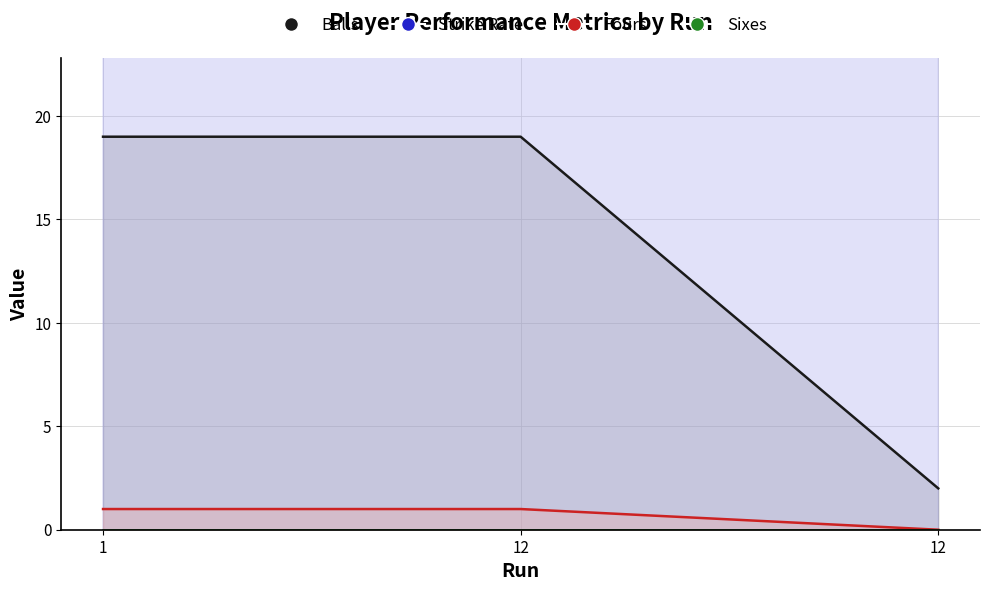

Is it true that Balls equals 7.8 at 12?

False